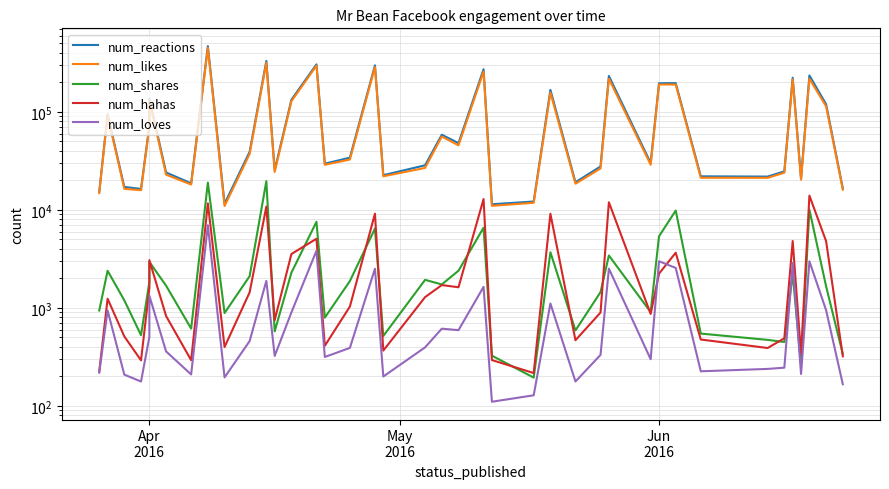

True or false: num_reactions has more than 1 interior local peaks.

True